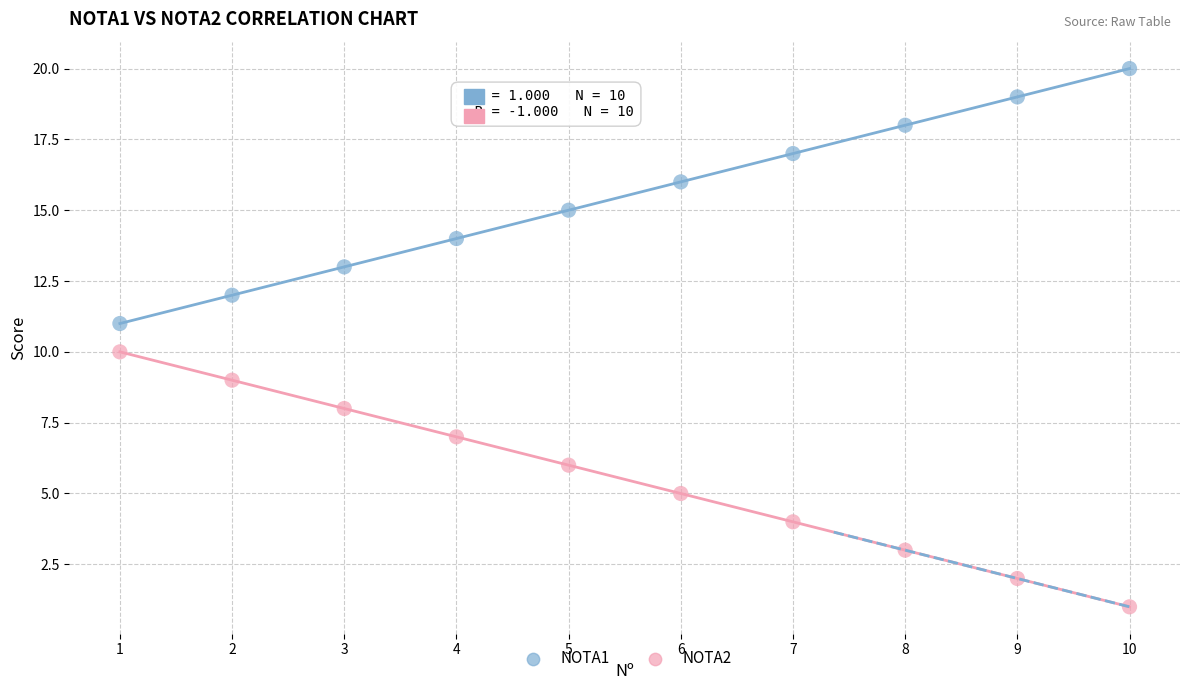

Which series reaches the maximum Y coordinate?

NOTA1